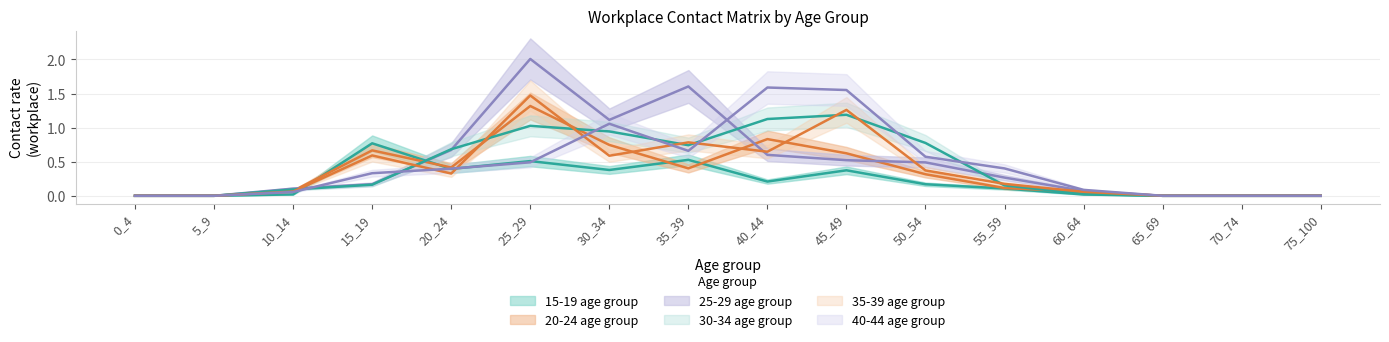

Which category has the lowest value across all series?

0_4